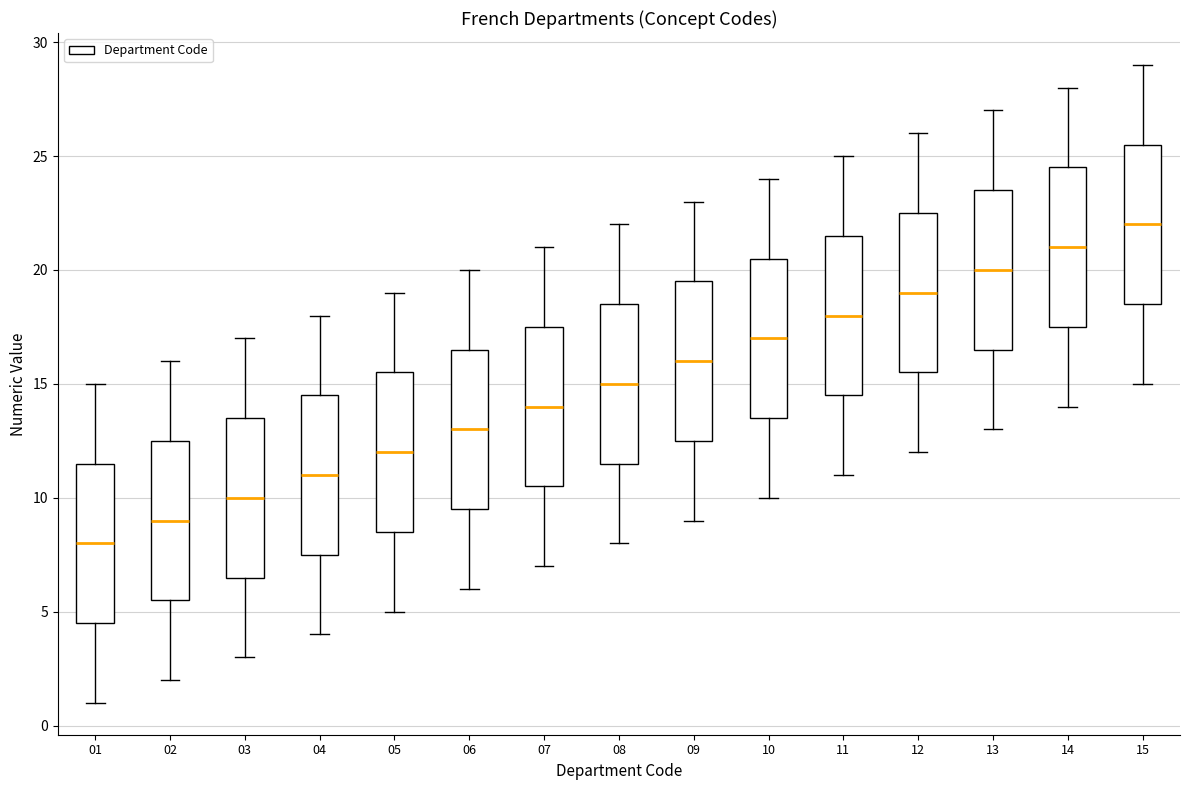

Reading left to right, transcribe this box plot: for each box, give where its median line is, the range the box spans, and where its two whiskers end, as read against the y-axis. The values are not printed on the chart, so give them approximately, as read against the axis.

01: median 8.0, box 4.5 to 11.5, whiskers 1.0 to 15.0
02: median 9.0, box 5.5 to 12.5, whiskers 2.0 to 16.0
03: median 10.0, box 6.5 to 13.5, whiskers 3.0 to 17.0
04: median 11.0, box 7.5 to 14.5, whiskers 4.0 to 18.0
05: median 12.0, box 8.5 to 15.5, whiskers 5.0 to 19.0
06: median 13.0, box 9.5 to 16.5, whiskers 6.0 to 20.0
07: median 14.0, box 10.5 to 17.5, whiskers 7.0 to 21.0
08: median 15.0, box 11.5 to 18.5, whiskers 8.0 to 22.0
09: median 16.0, box 12.5 to 19.5, whiskers 9.0 to 23.0
10: median 17.0, box 13.5 to 20.5, whiskers 10.0 to 24.0
11: median 18.0, box 14.5 to 21.5, whiskers 11.0 to 25.0
12: median 19.0, box 15.5 to 22.5, whiskers 12.0 to 26.0
13: median 20.0, box 16.5 to 23.5, whiskers 13.0 to 27.0
14: median 21.0, box 17.5 to 24.5, whiskers 14.0 to 28.0
15: median 22.0, box 18.5 to 25.5, whiskers 15.0 to 29.0